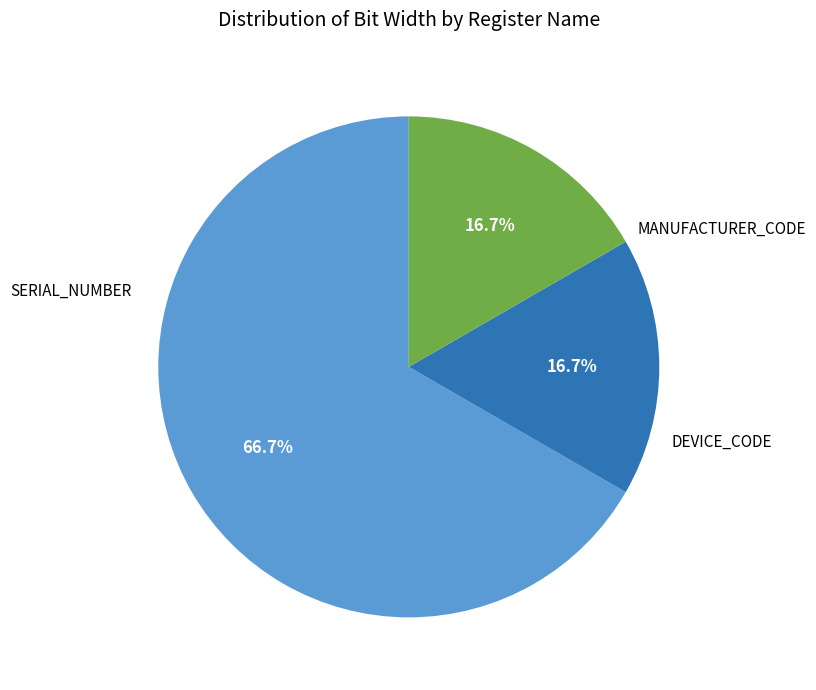

Does any single category account for the majority?

Yes